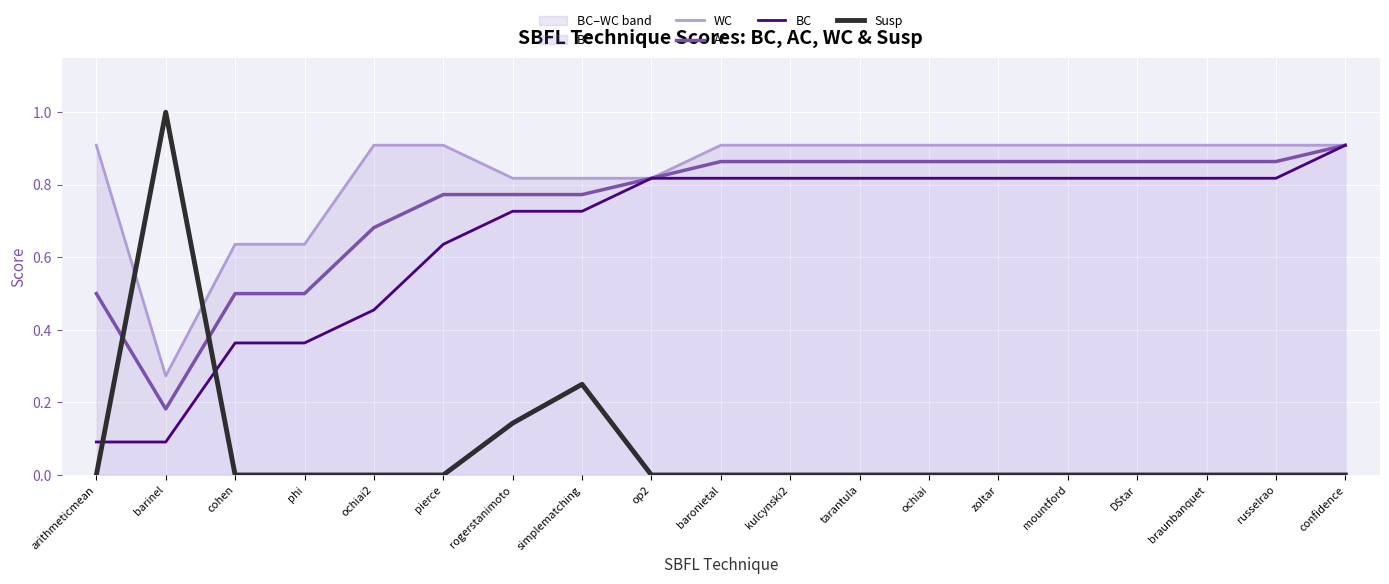

Which has a higher value, phi or ochiai2?

ochiai2